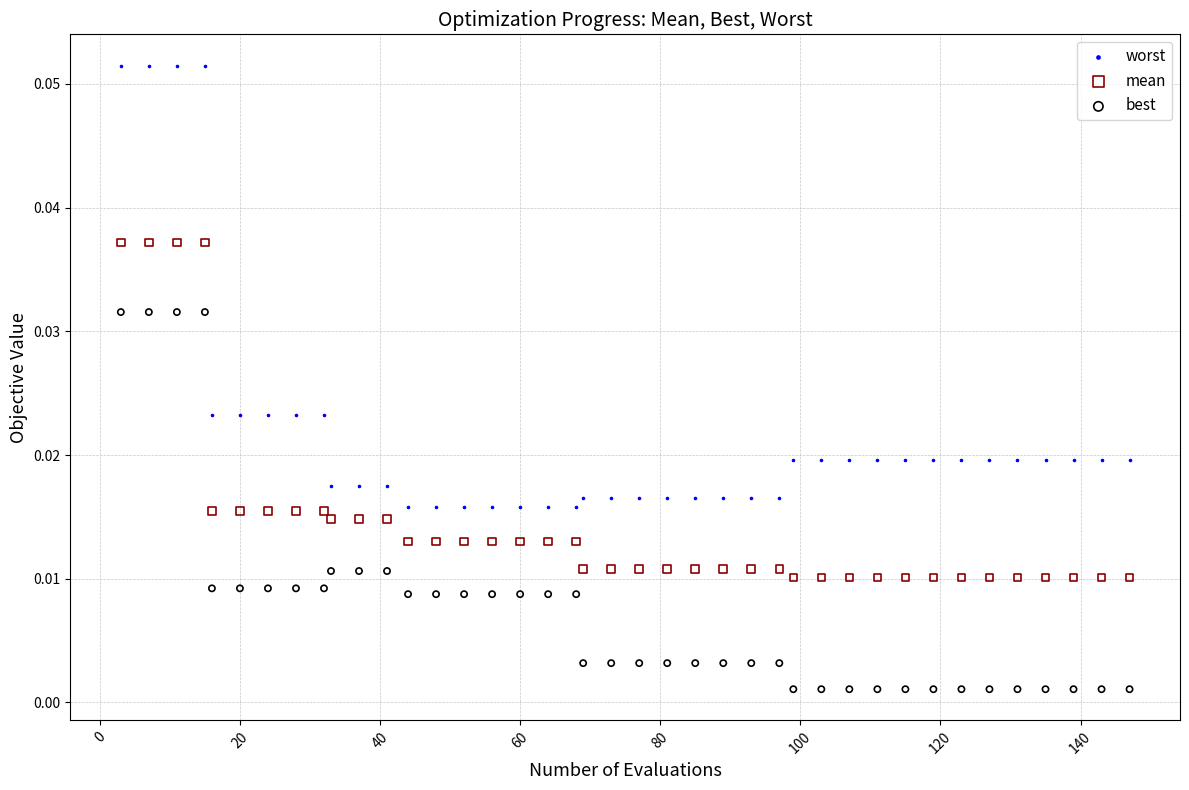

Across all data points, what is the range of X values (max minus min)?

144.0